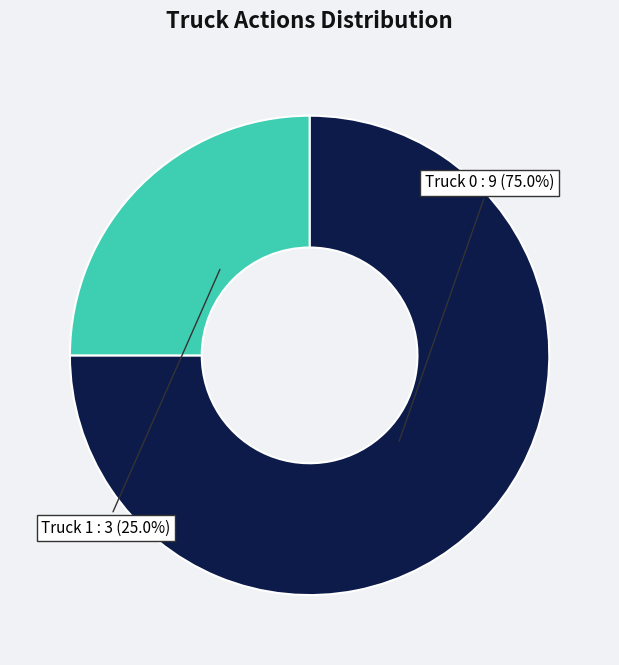

Is there a majority slice in this chart?

Yes